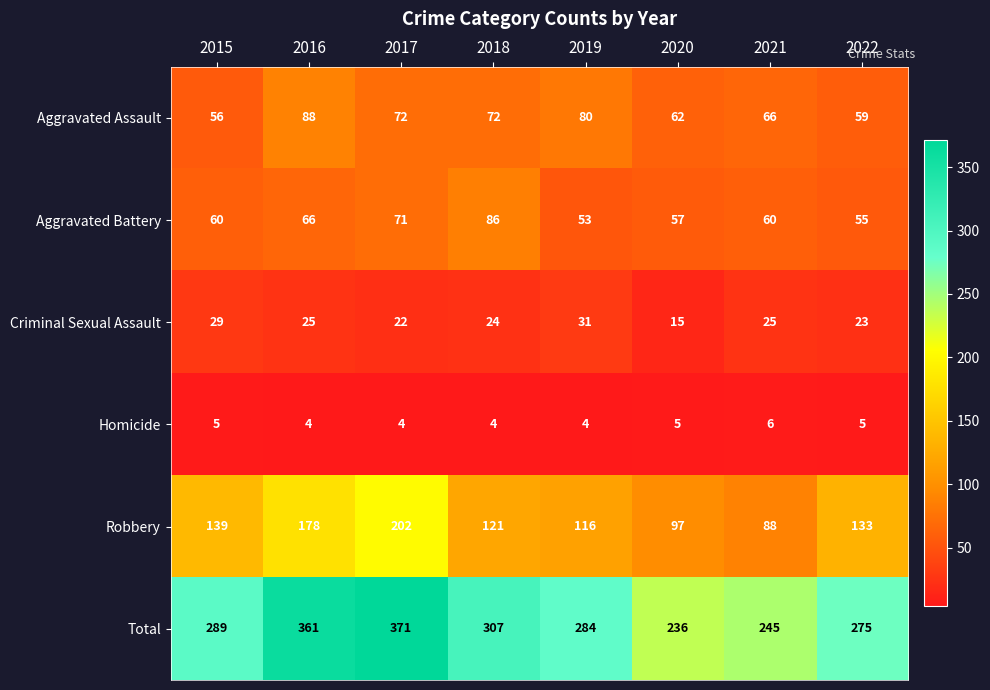

Which series changed the most between 2017 and 2022?

Total